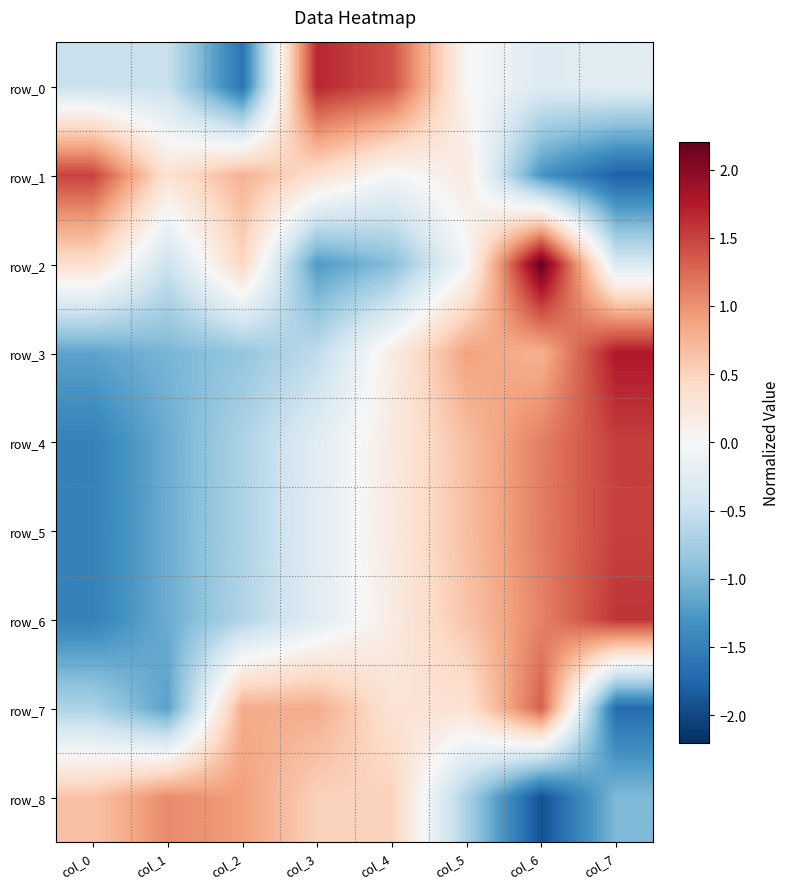

Which series changed the most between col_1 and col_7?

row_3